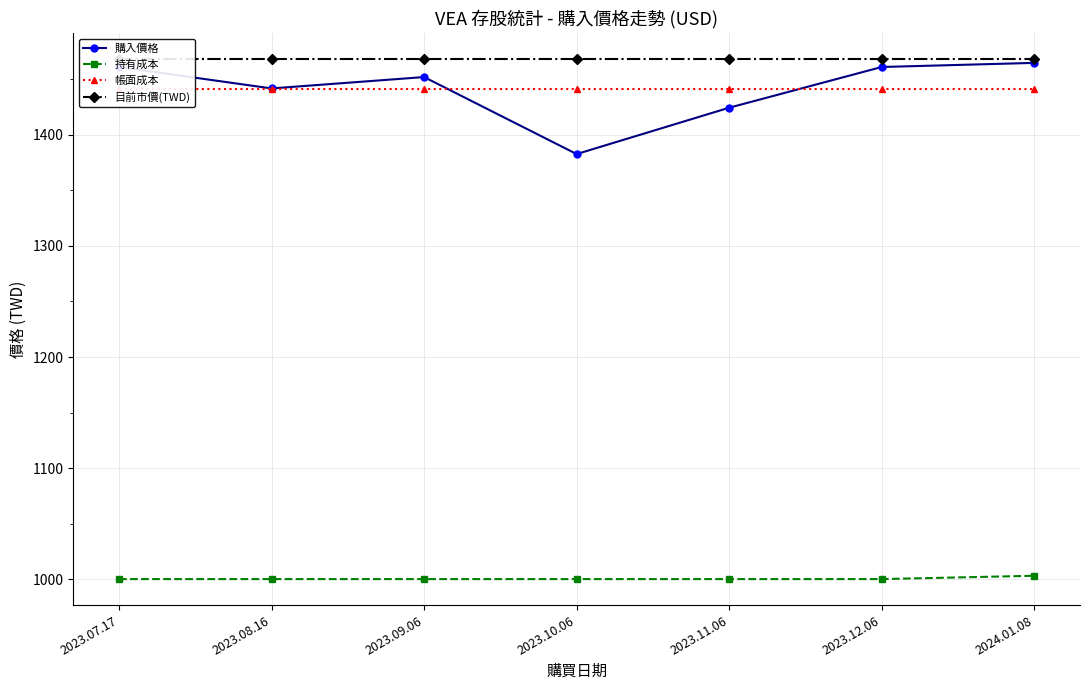

Rank the categories by 購入價格 value from lowest to highest.

2023.10.06, 2023.11.06, 2023.08.16, 2023.09.06, 2023.07.17, 2023.12.06, 2024.01.08